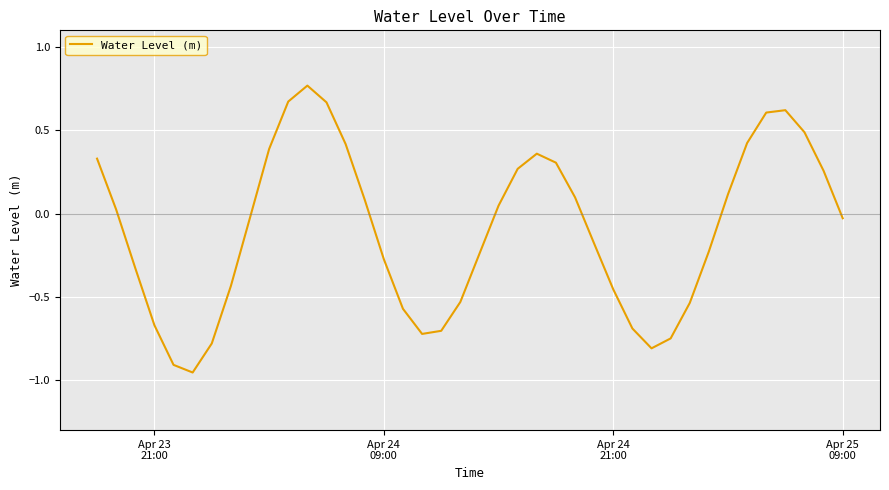

How many interior local valleys (lower than both neighbors) does the data have?

3